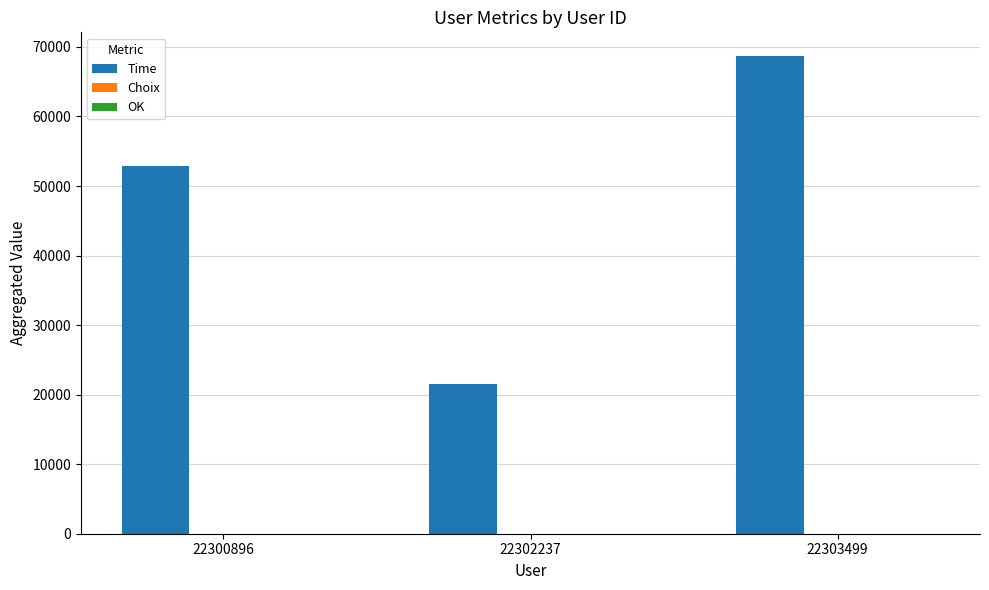

Which label corresponds to the largest value in the chart?

22303499